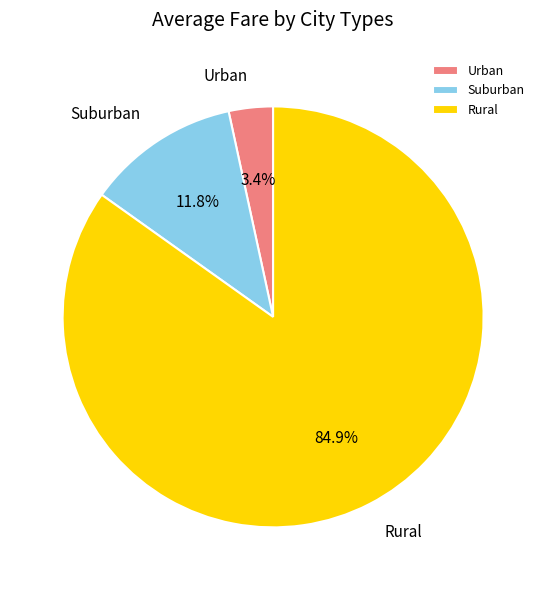

What is the ratio of the value at Rural to the value at Urban?

25.0